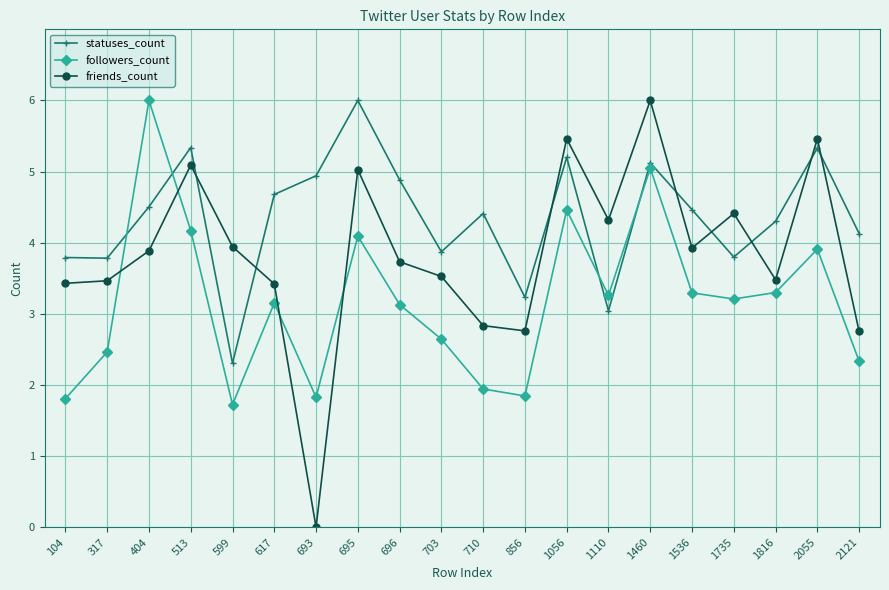

The value of followers_count at 696 is 3.1. True or false?

True